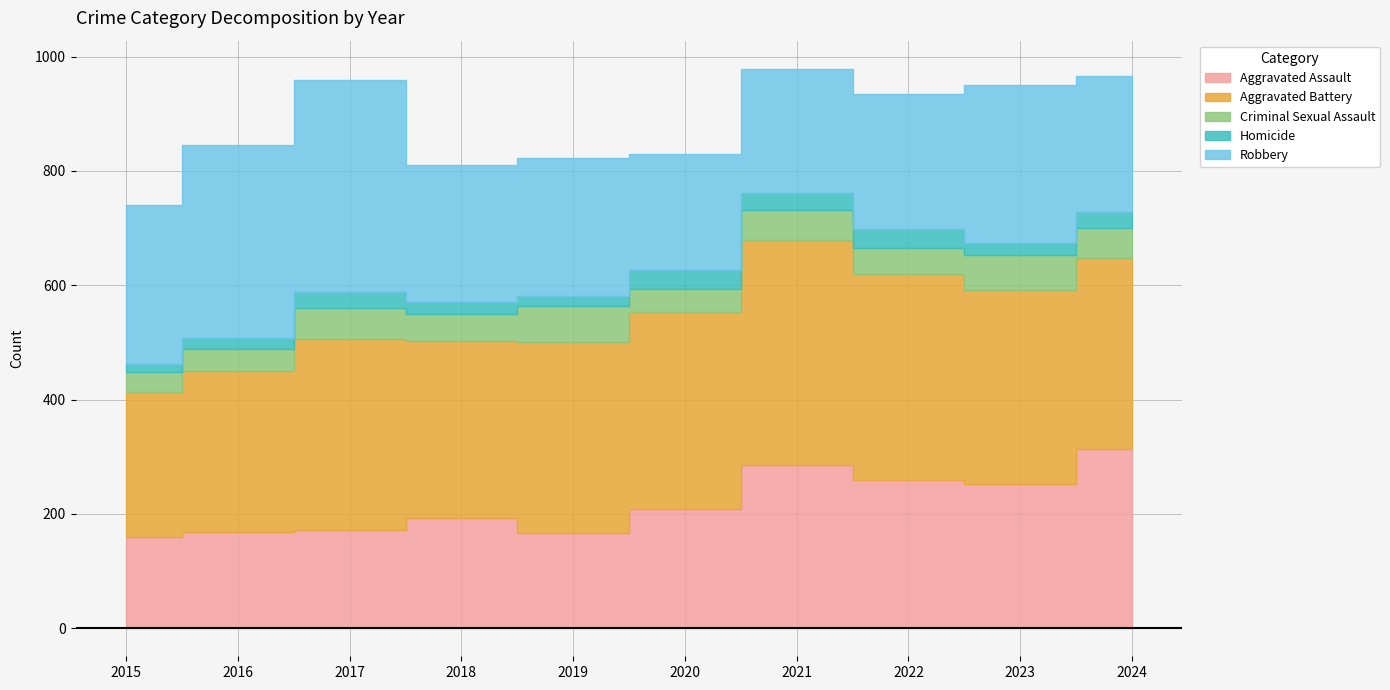

Where does the Homicide series first go above 28?

2017